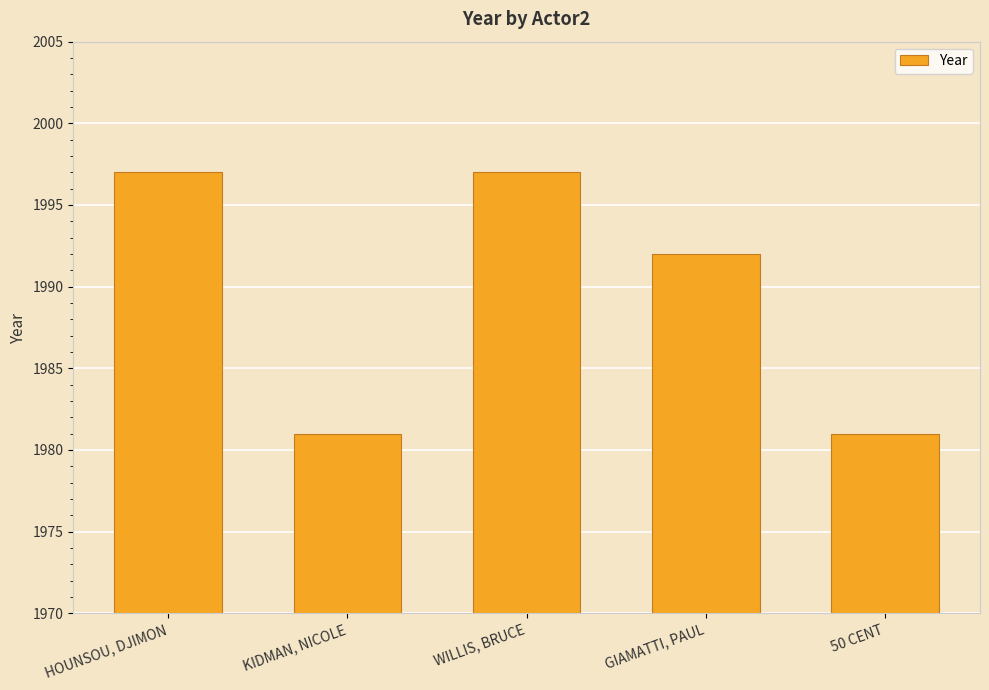

What is the ratio of the value at KIDMAN, NICOLE to the value at HOUNSOU, DJIMON?

1.0